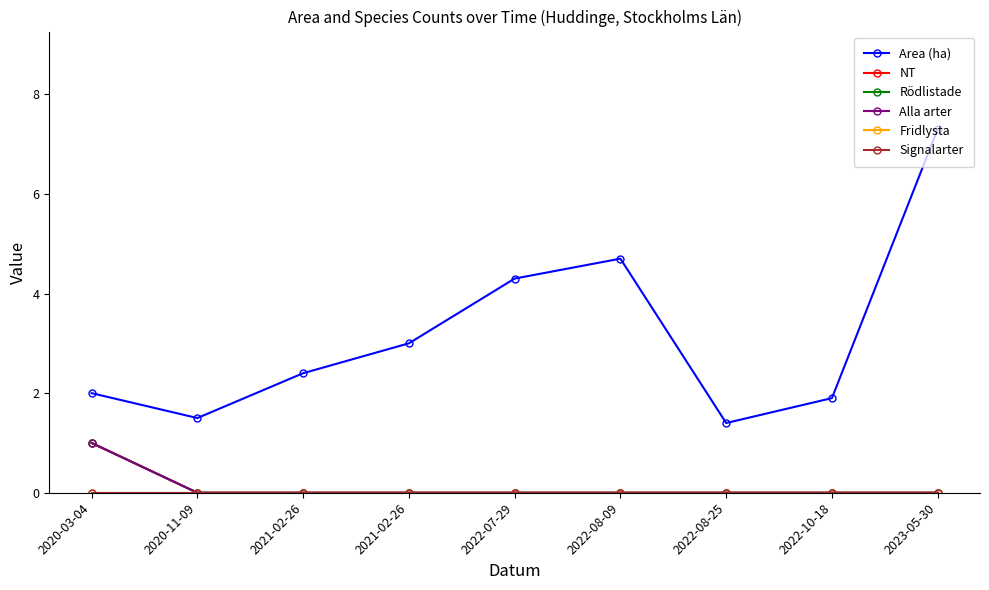

Is this an area chart (filled region under the line)?

No